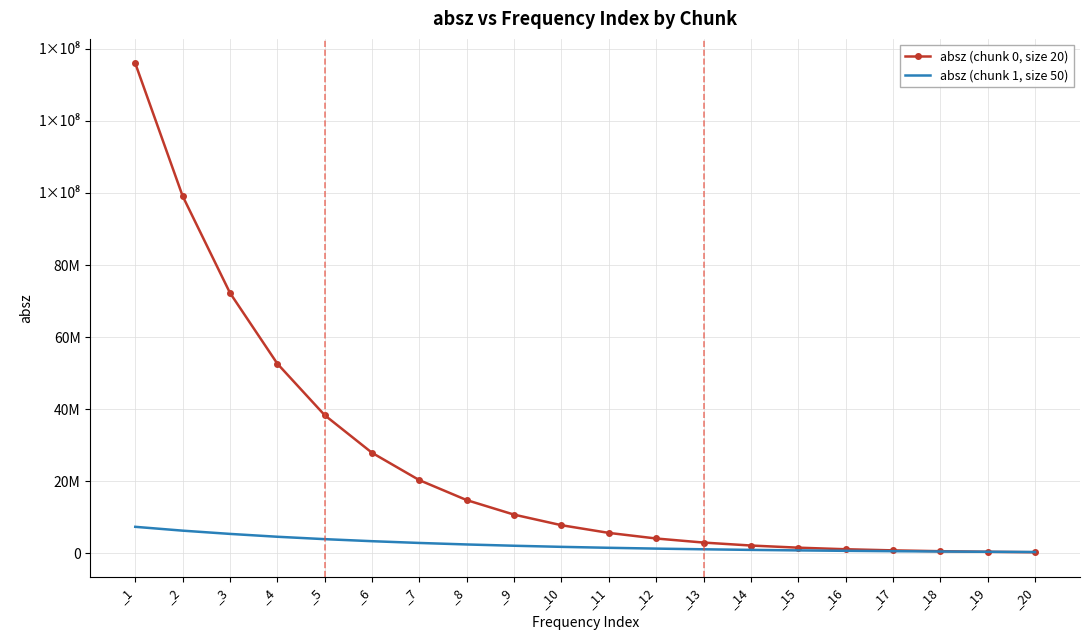

Rank the series by their average value, from highest to lowest.

absz (chunk 0, size 20), absz (chunk 1, size 50)